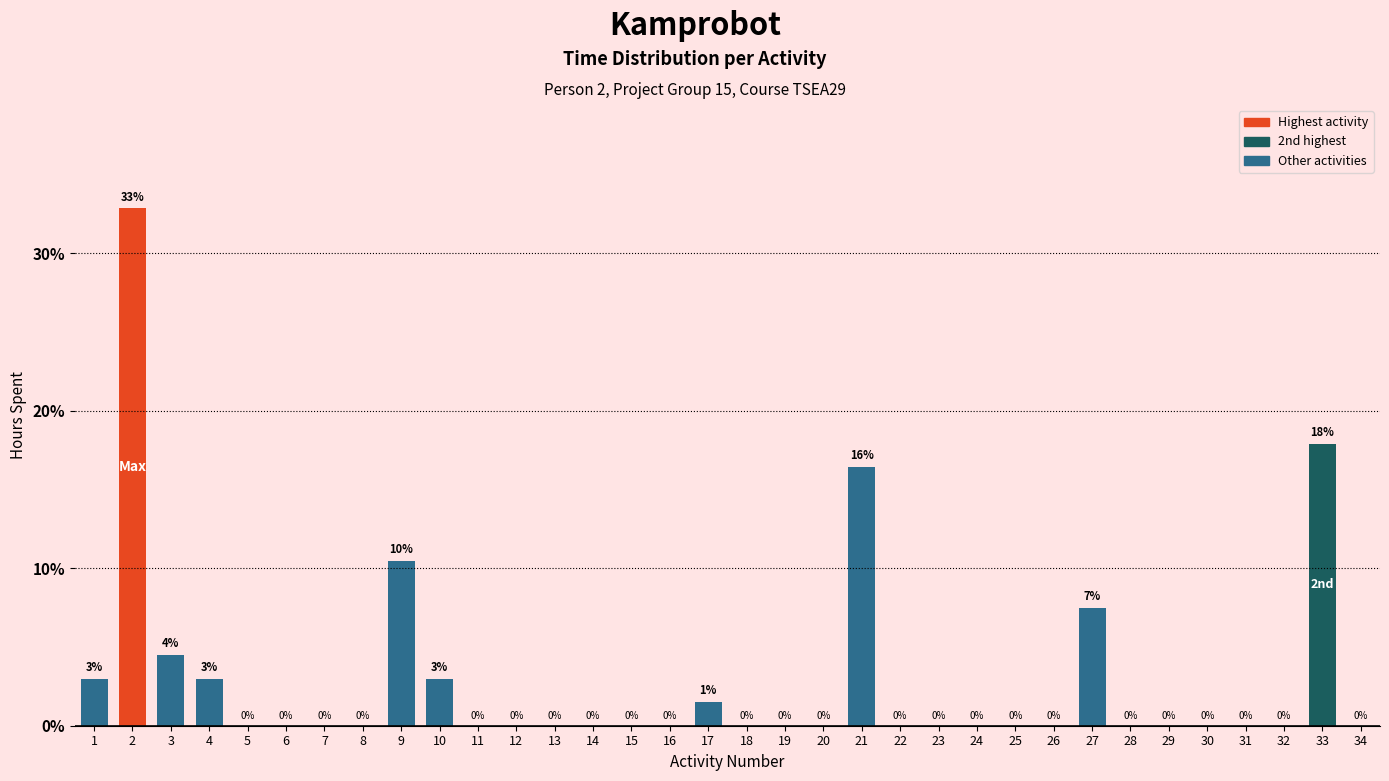

Is it true that the value at 16 is 10.1?

False